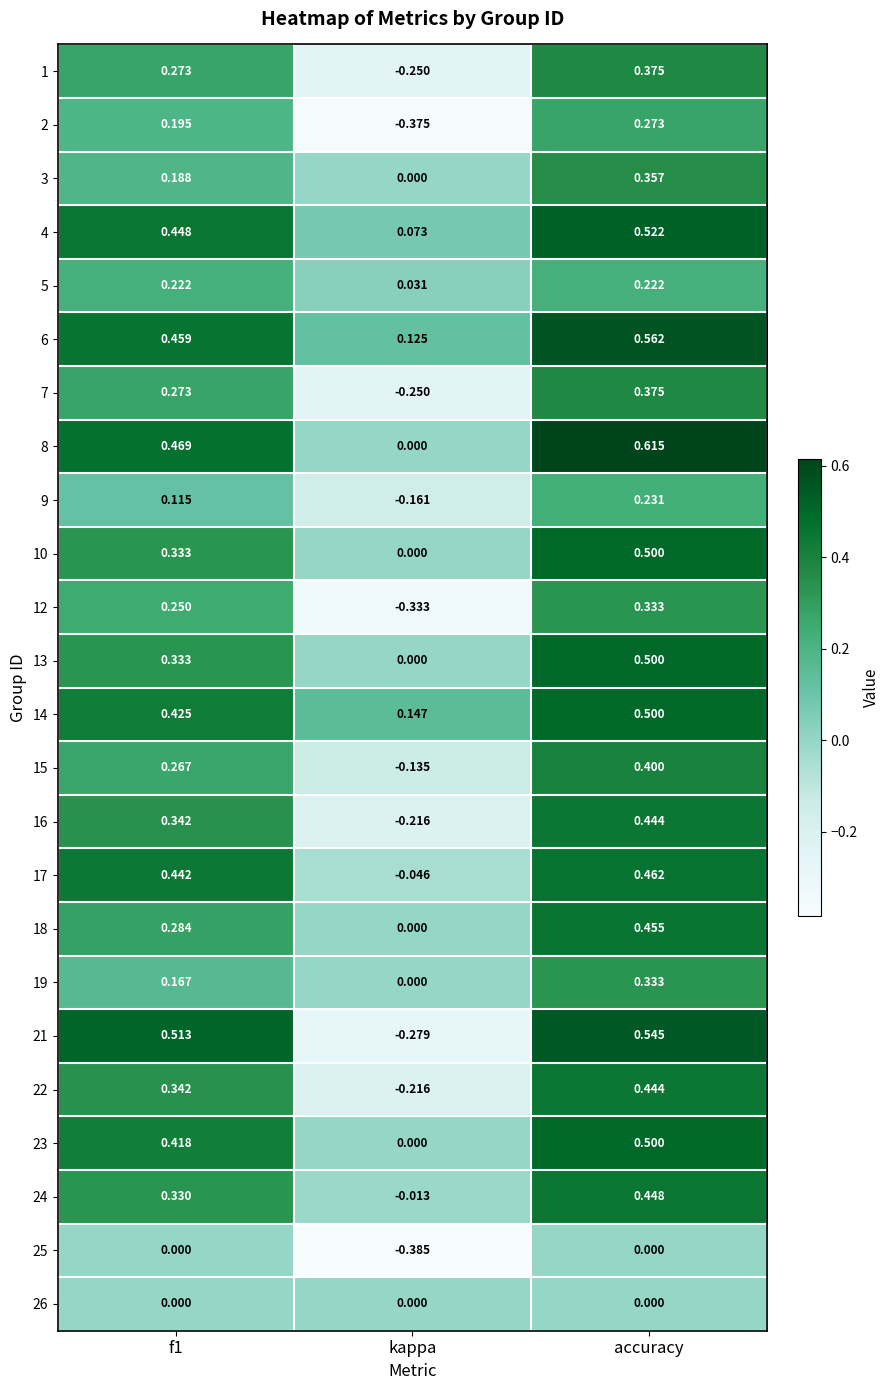

Is the value of 17 at accuracy greater than the value of 7 at accuracy?

Yes